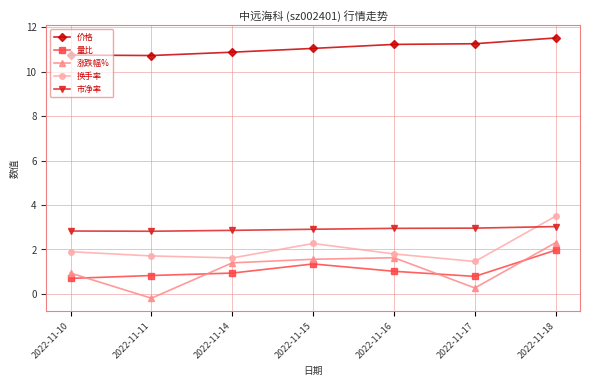

The 换手率 series shows 1.3 at 2022-11-10. True or false?

False